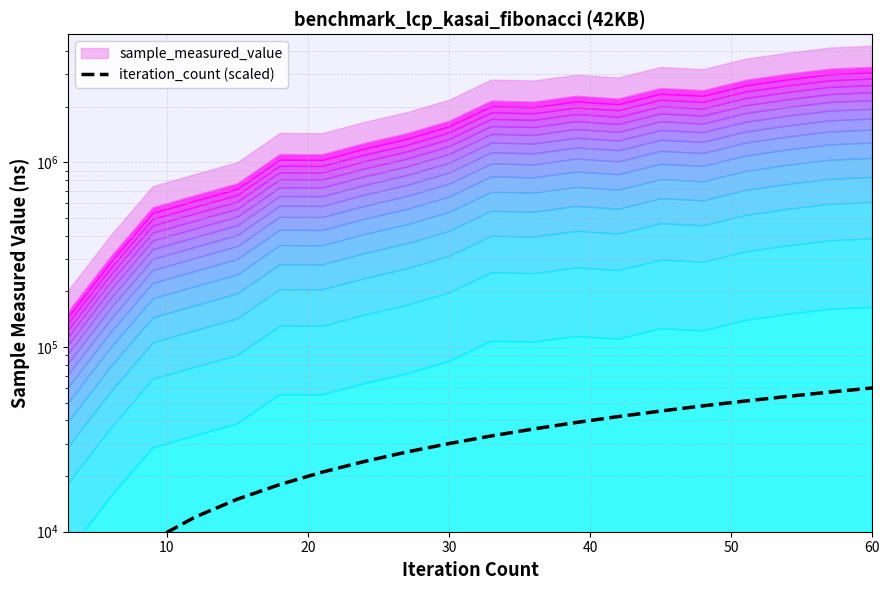

True or false: there are more than 2 points higher than both neighbors.

False